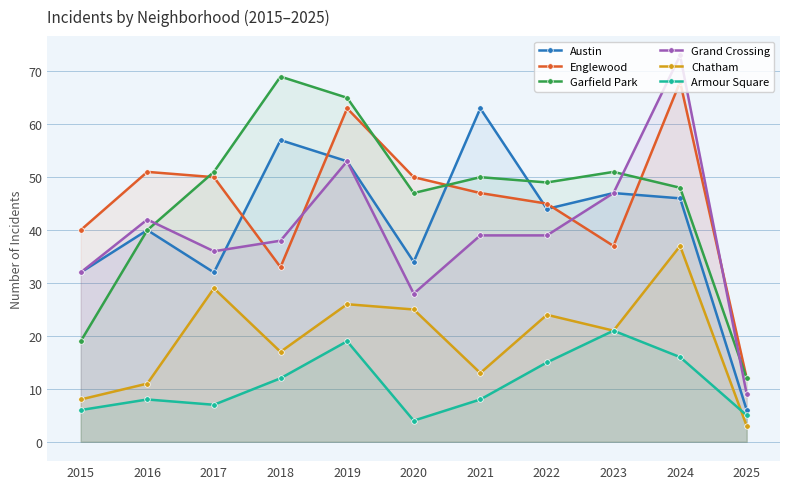

How many values in the Chatham series exceed 21?

5